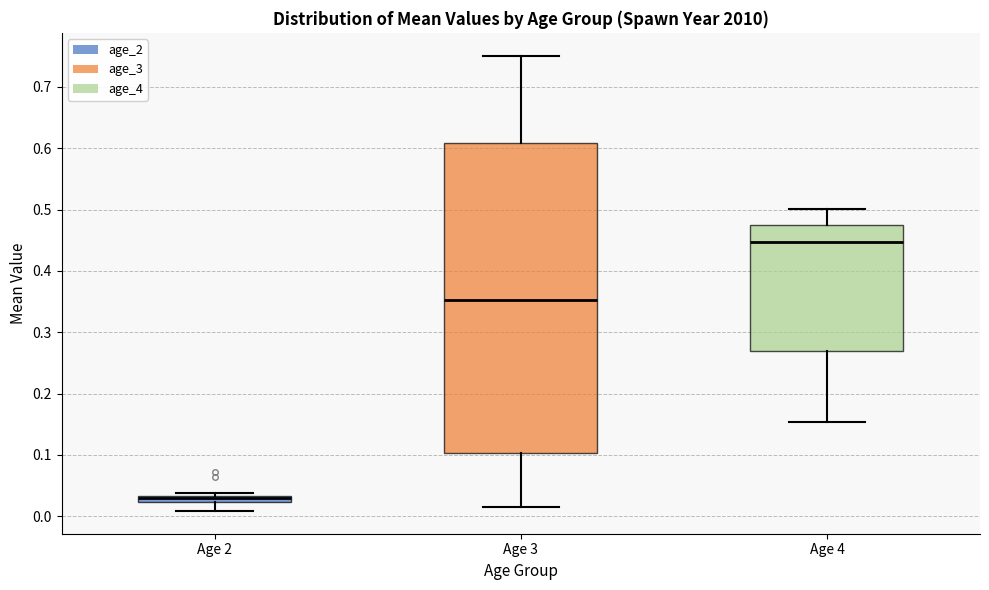

Where does the lower whisker of the box for Age 4 end on the y-axis? The values are not printed on the chart, so give them approximately, as read against the axis.

0.15